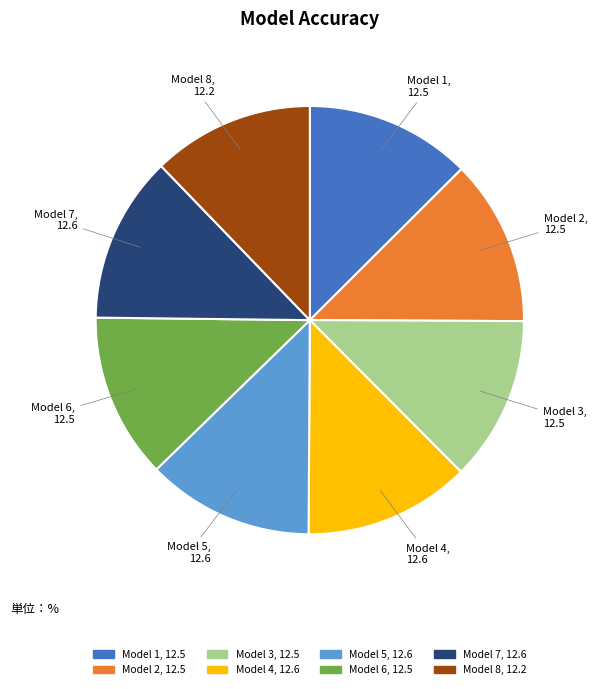

Is the sum of Model 5 and Model 2 greater than half?

No